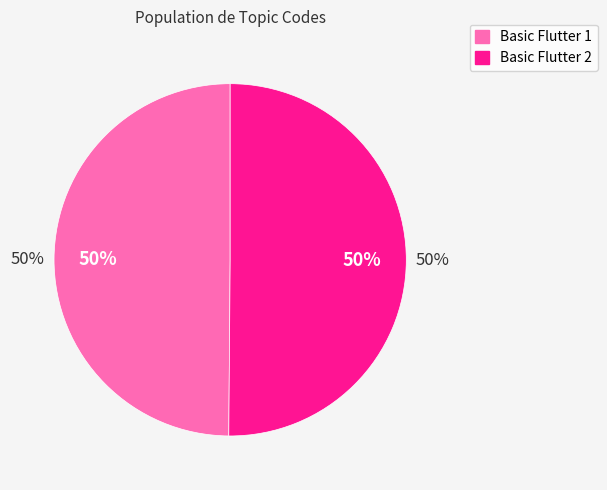

Do Basic Flutter 2 and Basic Flutter 1 together represent more than half of the pie?

Yes